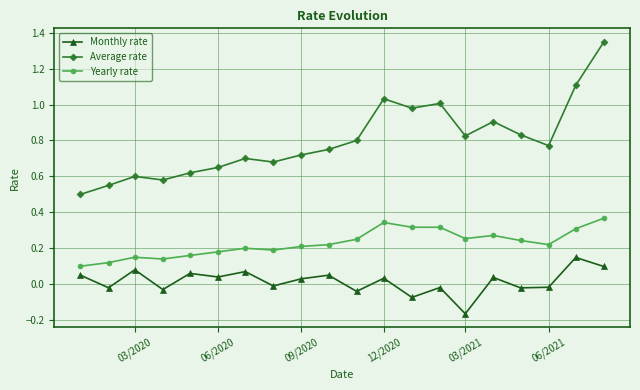

Which series has the largest total across all categories?

Average rate